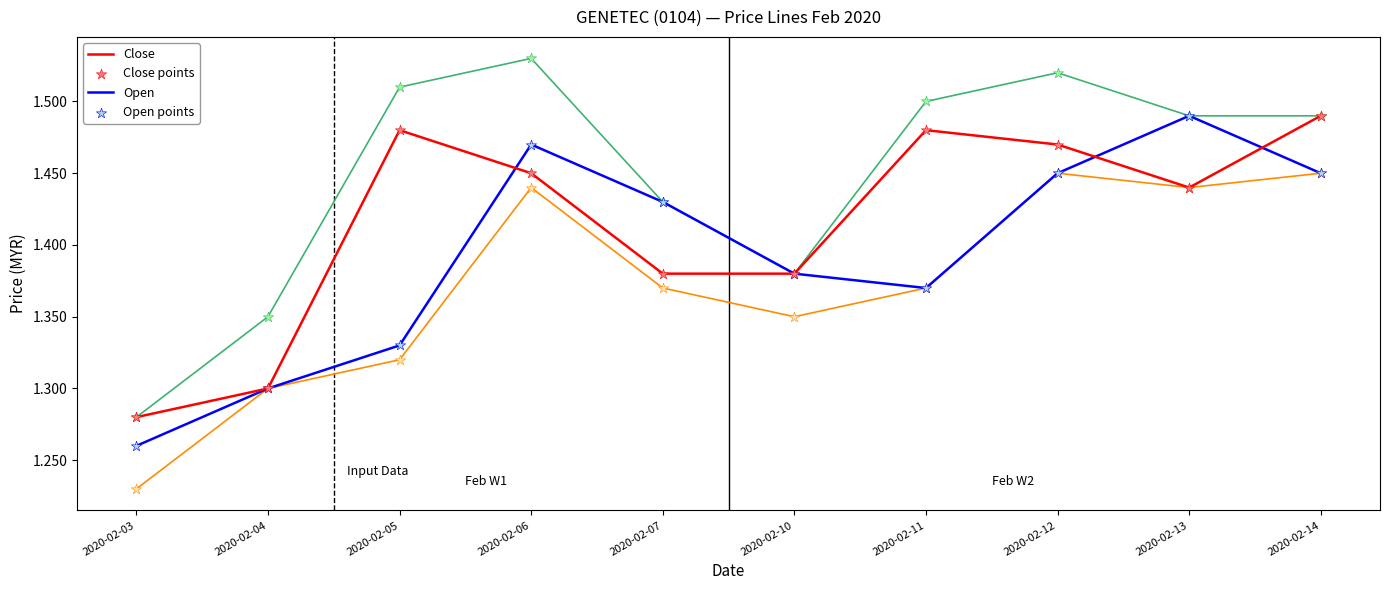

What is the total value across all series at 2020-02-06?

5.9